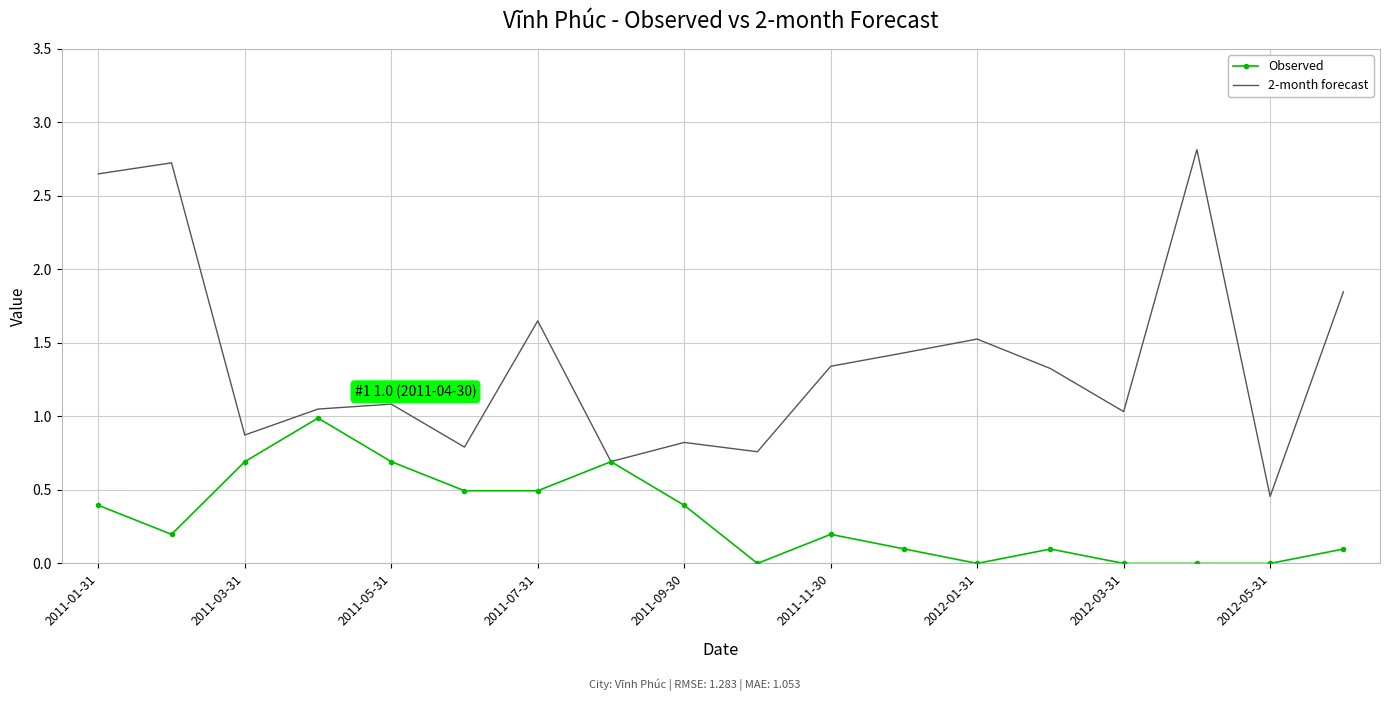

List the series in order of their overall mean, lowest first.

Observed, 2-month forecast